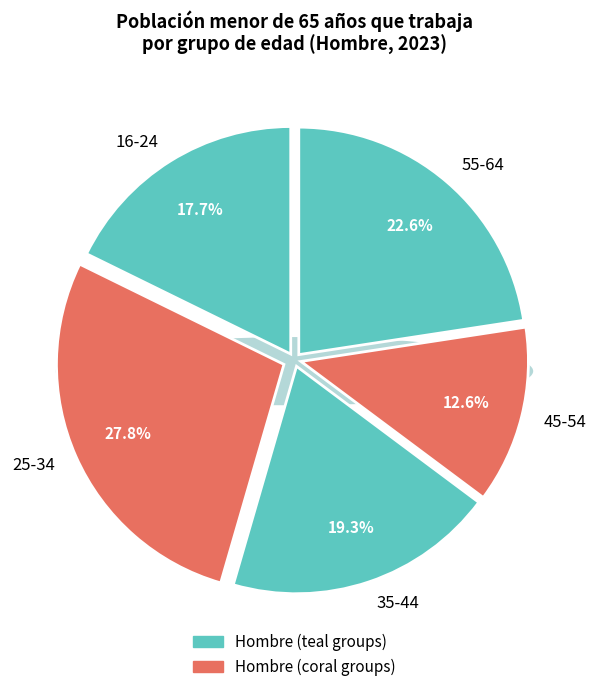

To the nearest percent, what percentage of the pie is 45-54?

13%